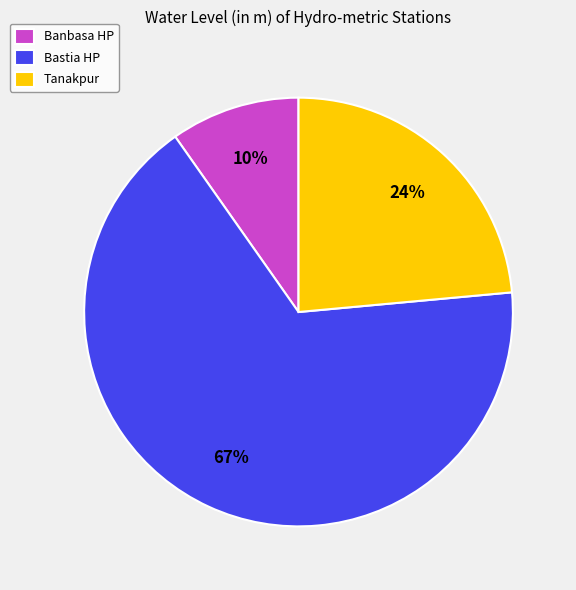

What is the smallest slice in the pie chart?

Banbasa HP